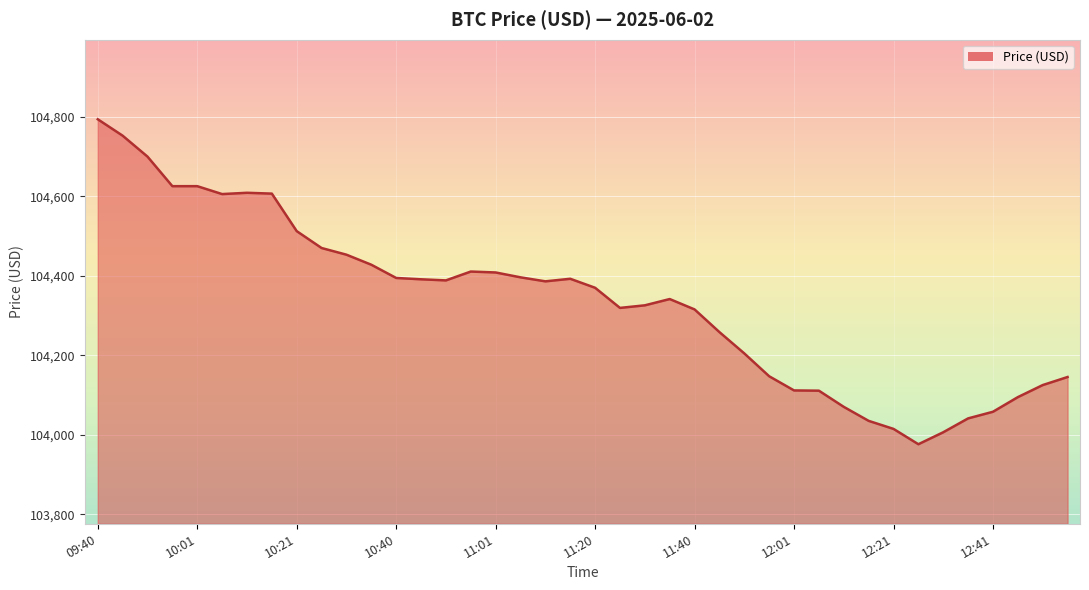

What is the greatest value displayed?

104793.6